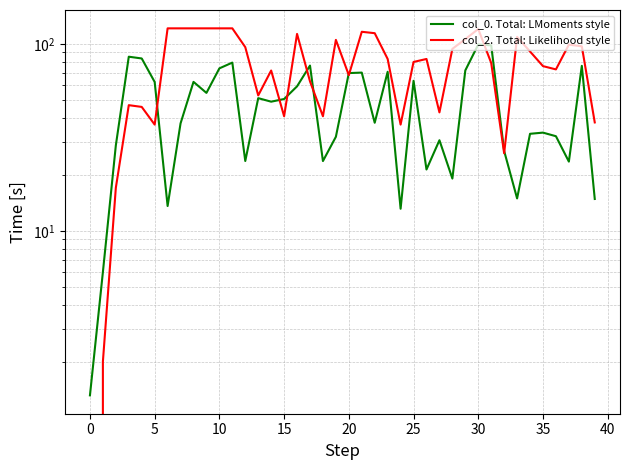

Which series has the largest total across all categories?

col_2. Total: Likelihood style